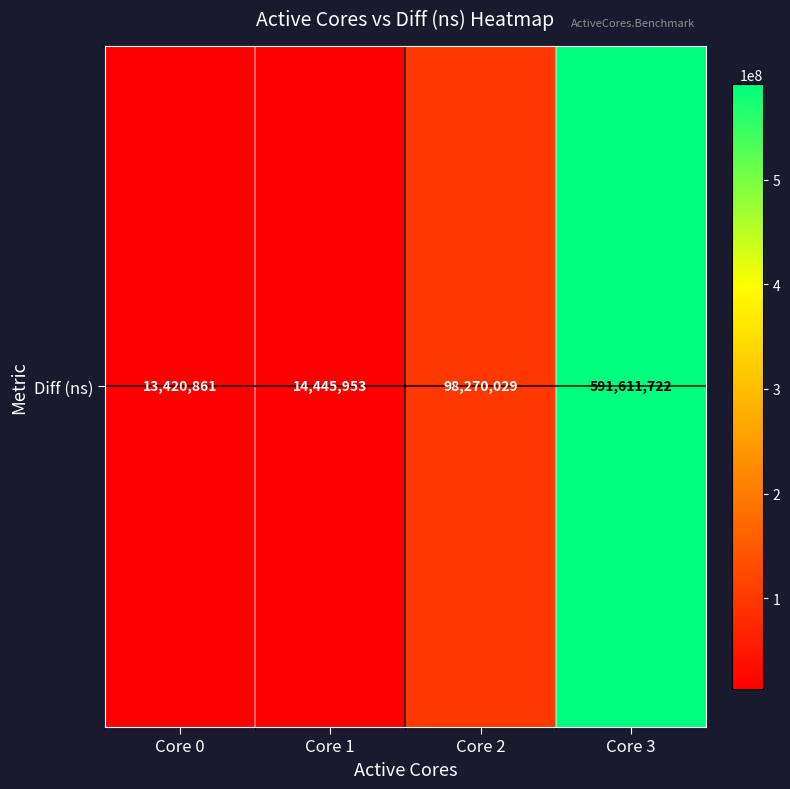

At which category does the chart reach its minimum across all series?

Core 0